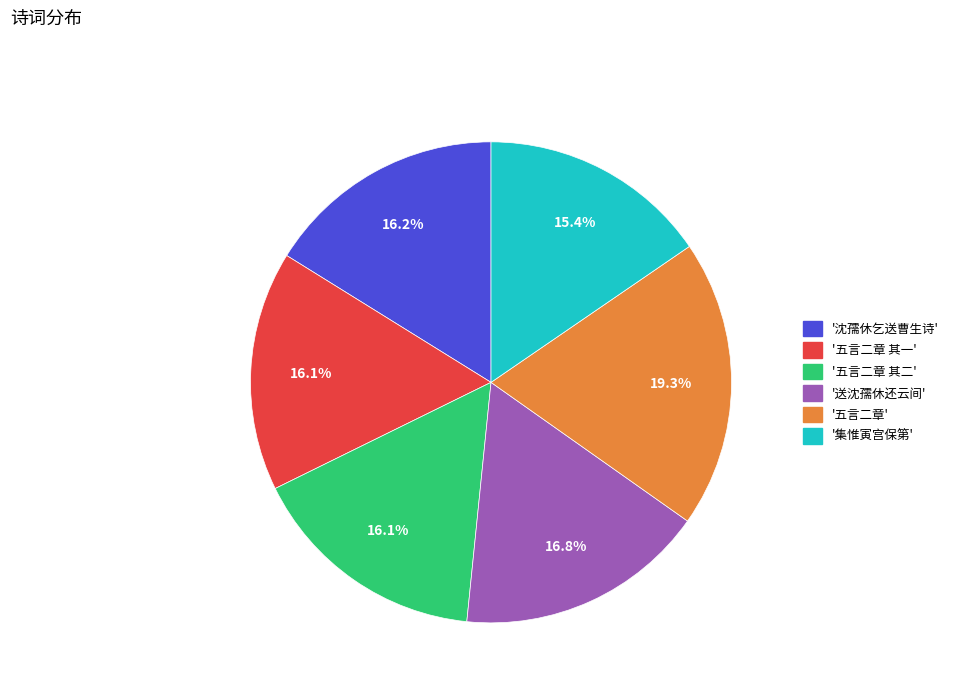

Does any single category account for the majority?

No